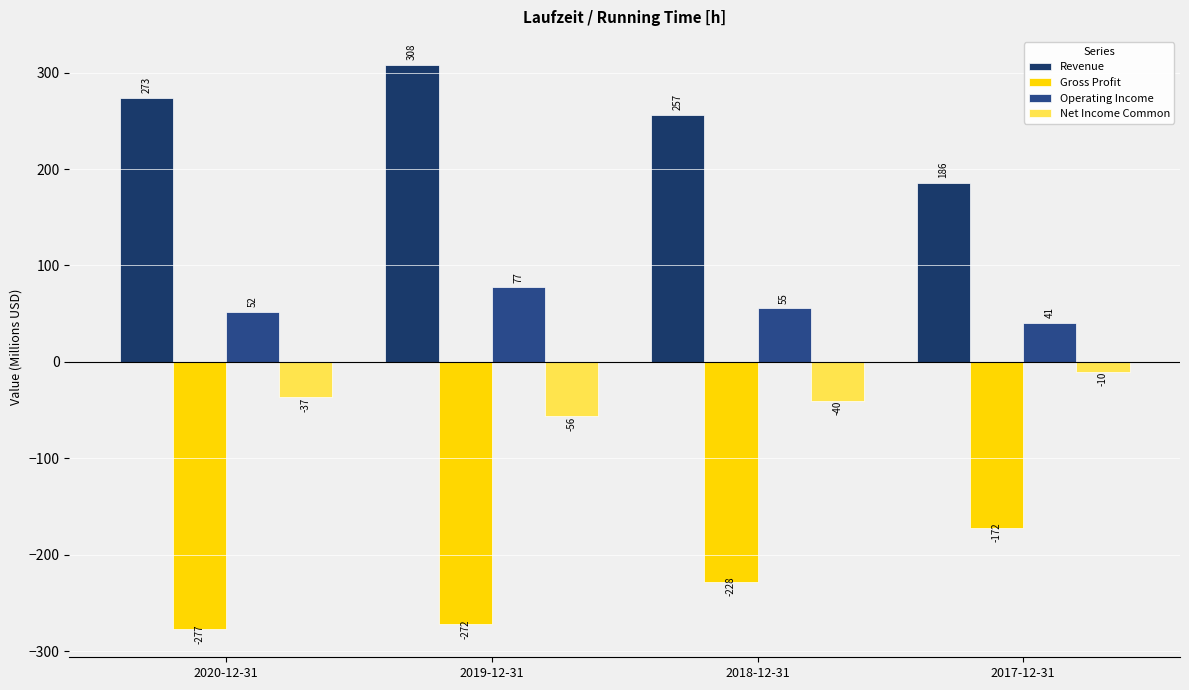

At 2018-12-31, list the series in order from smallest to largest.

Gross Profit, Net Income Common, Operating Income, Revenue